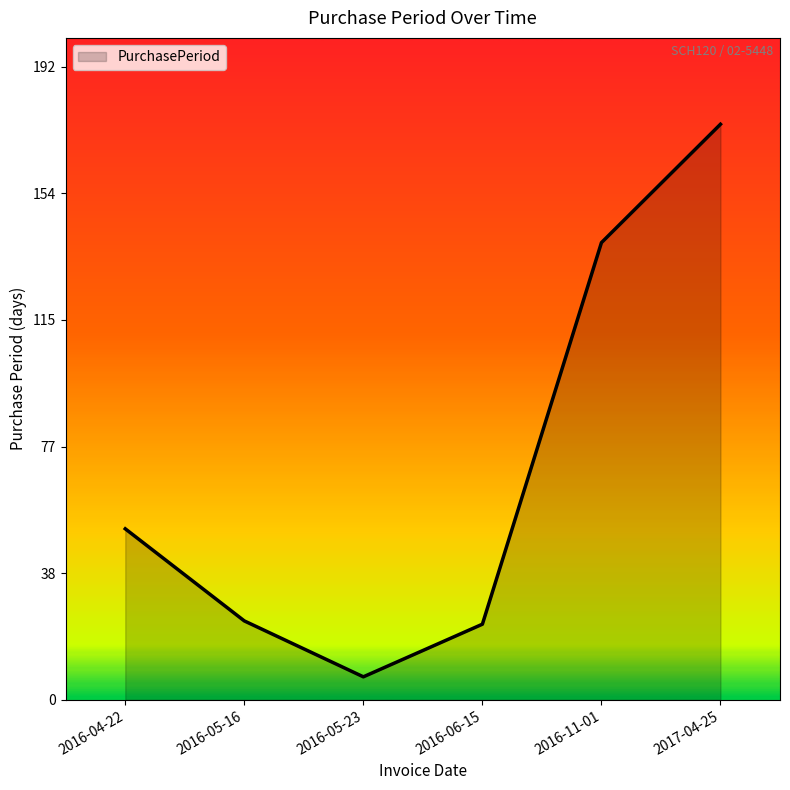

How many interior local valleys (lower than both neighbors) does the data have?

1